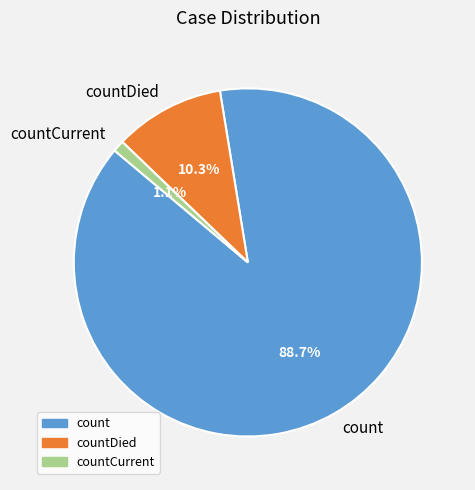

Rank the categories by value from lowest to highest.

countCurrent, countDied, count